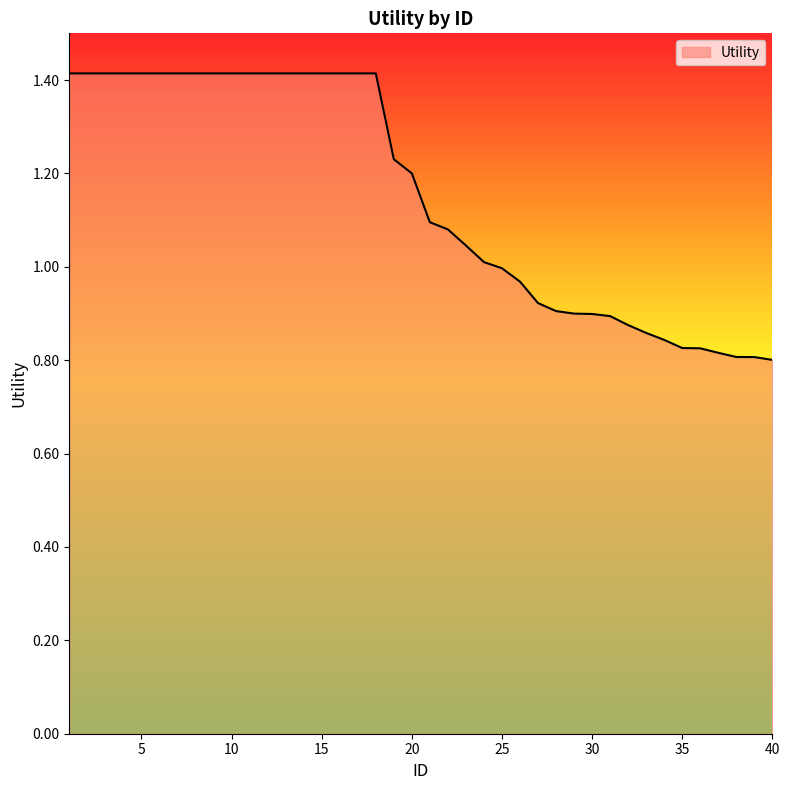

What is the difference between the maximum and minimum values?

0.6